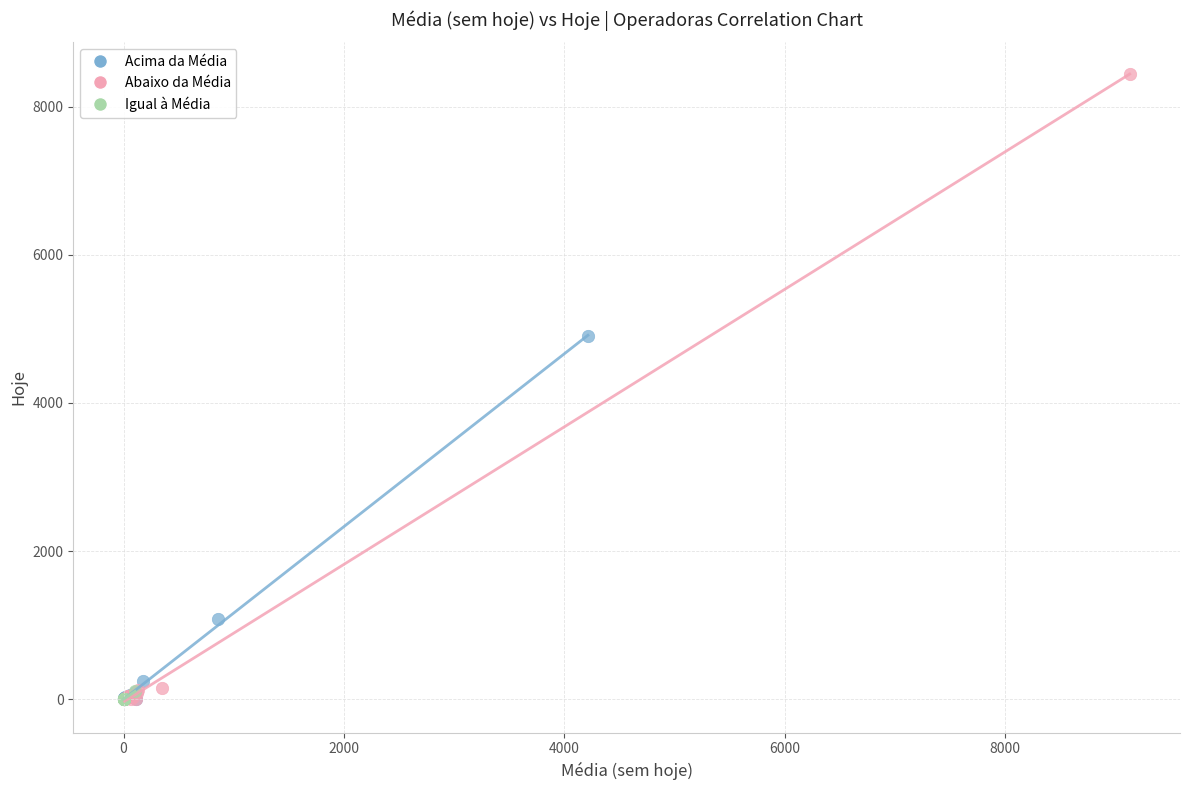

Which series has the widest spread of Y values?

Abaixo da Média